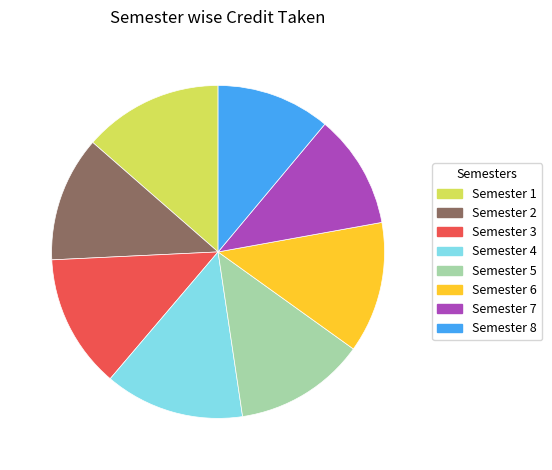

Combined, do Semester 6 and Semester 7 account for over 50%?

No